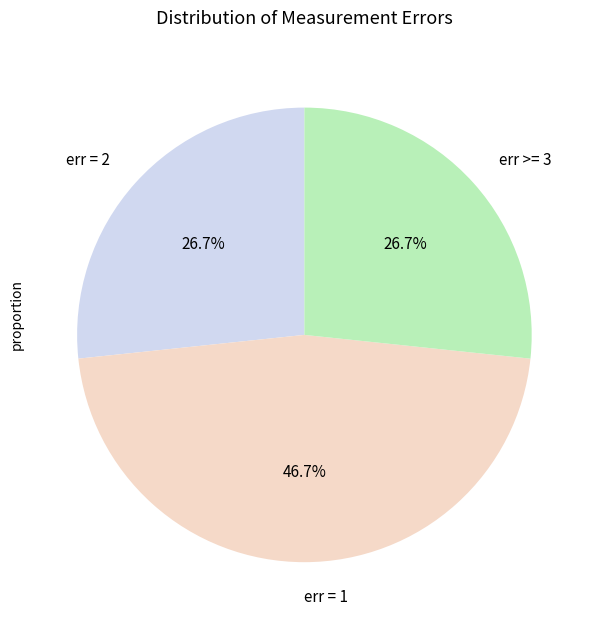

Which slice is the largest?

err = 1